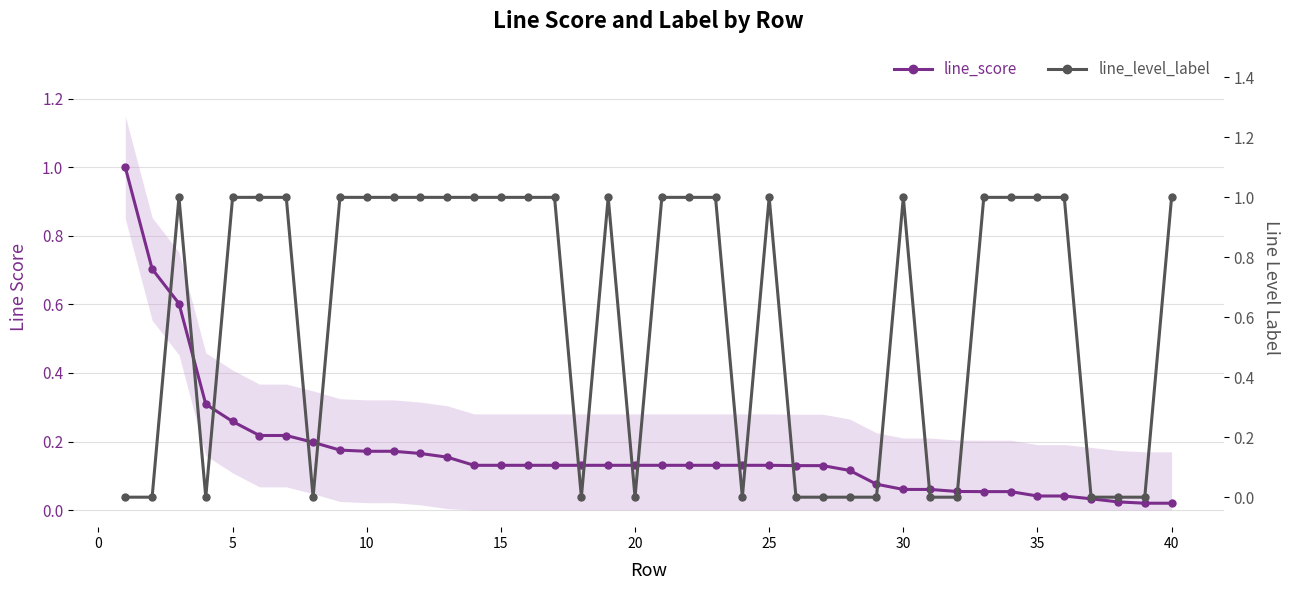

What is the value of the line_level_label point at the 16th from the left?

1.0